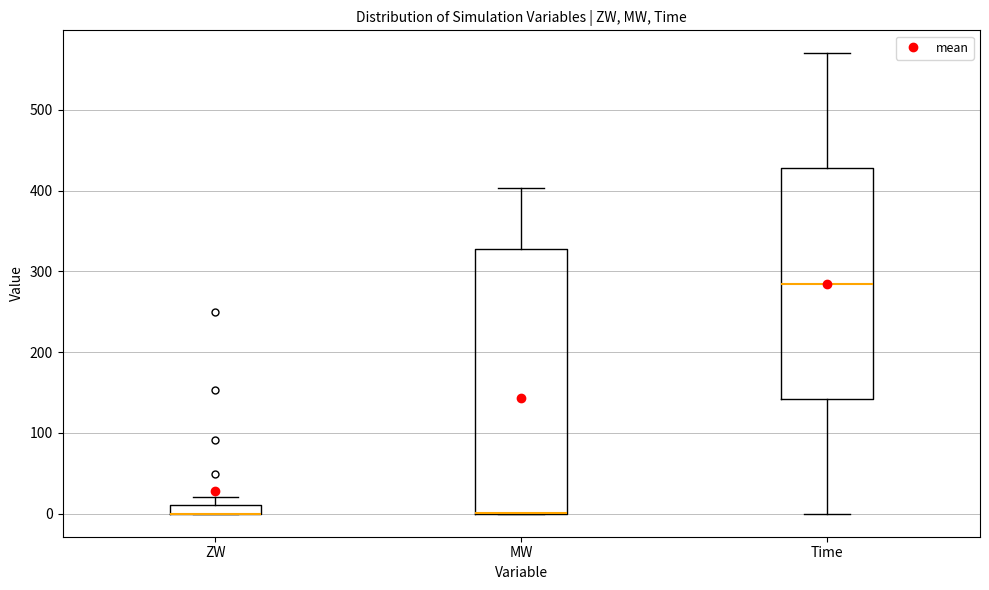

Comparing the boxes themselves (not the whiskers), which one is the tallest?

MW